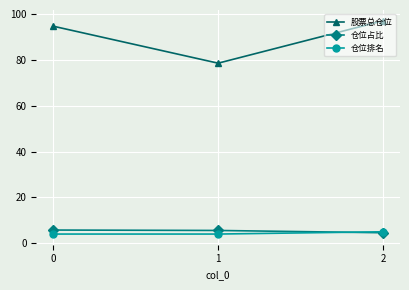

Count the number of data series in this chart.

3